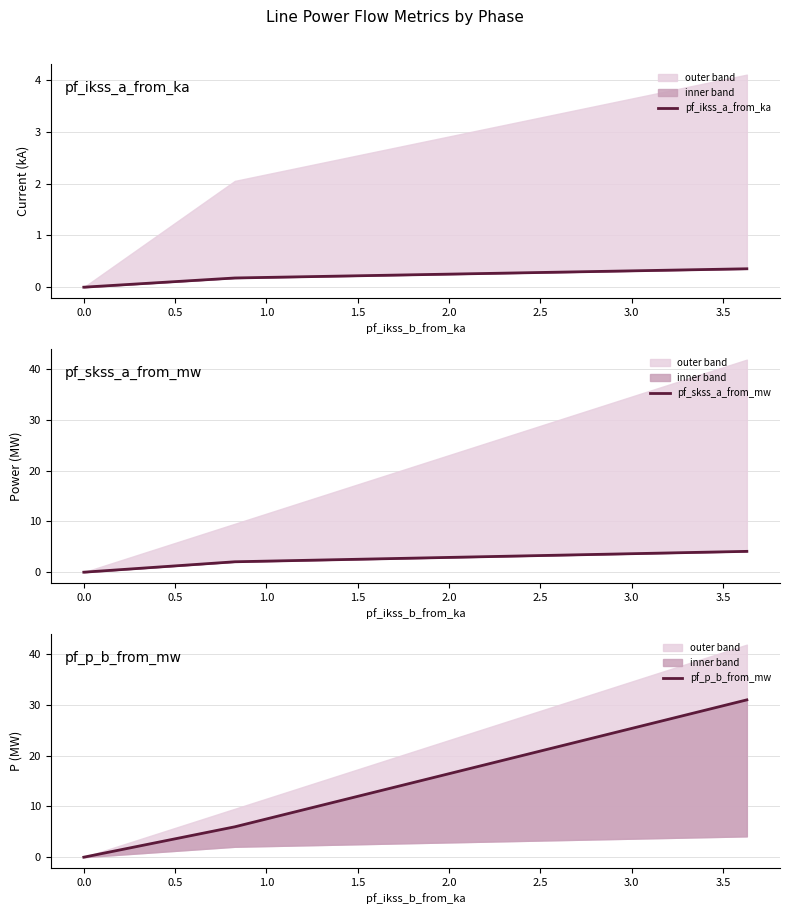

True or false: pf_skss_a_from_mw and pf_p_b_from_mw intersect in this chart.

False